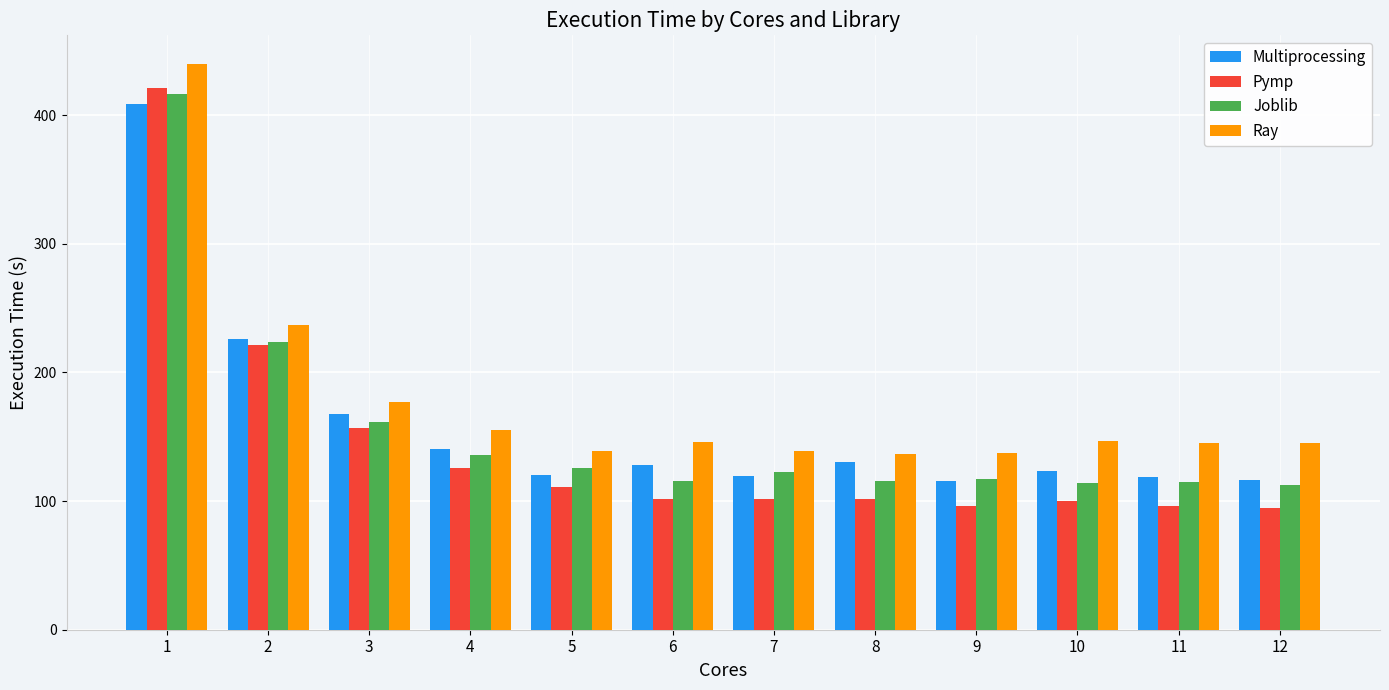

What is the average value of the Pymp series?

144.0